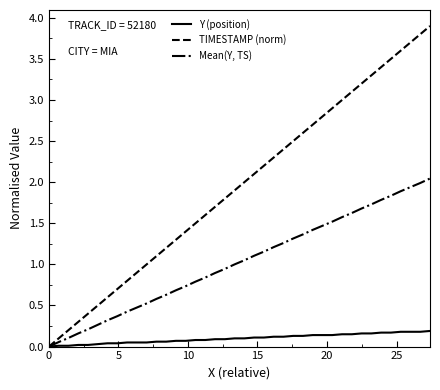

Which series has the widest spread of values?

TIMESTAMP (norm)